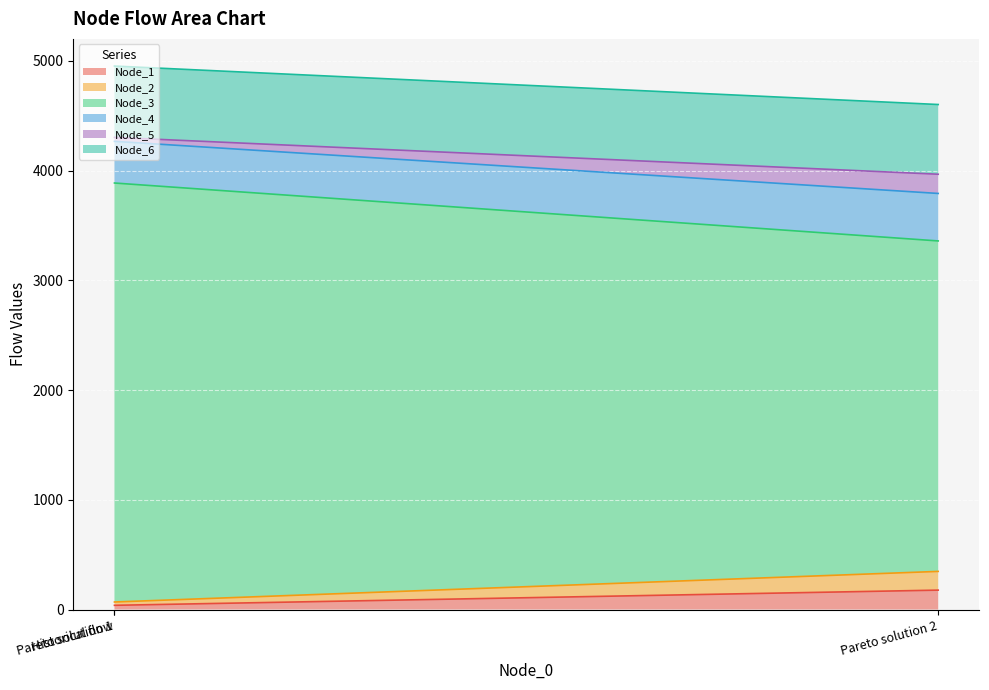

What is the highest value of the Node_1 series?

176.6